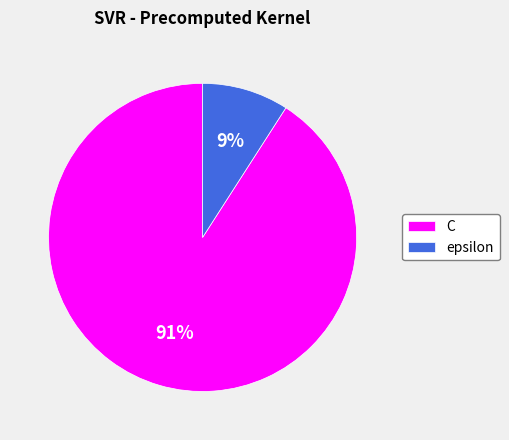

How many slices are in this pie chart?

2